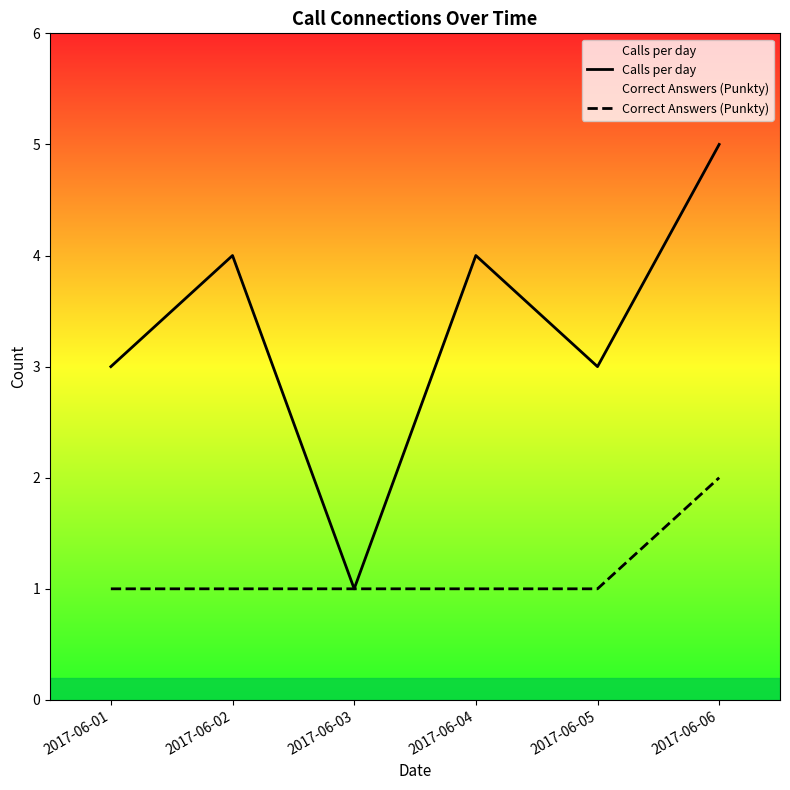

Reading left to right, transcribe all the data shown in this chart.

Calls per day: 2017-06-01=3	2017-06-02=4	2017-06-03=1	2017-06-04=4	2017-06-05=3	2017-06-06=5
Correct Answers (Punkty): 2017-06-01=1	2017-06-02=1	2017-06-03=1	2017-06-04=1	2017-06-05=1	2017-06-06=2